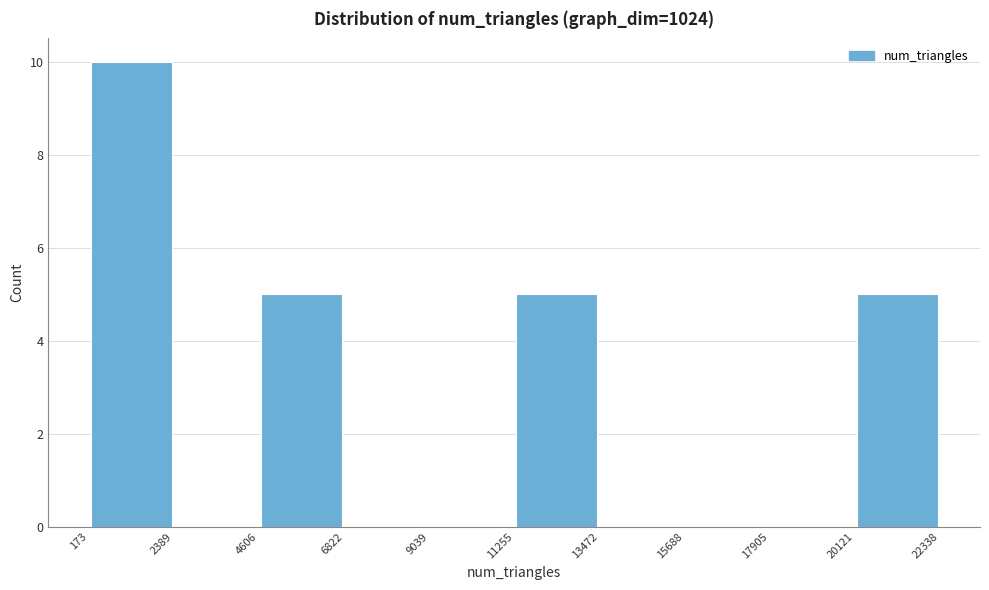

Which range on the x-axis has the tallest bar?

173 to 2389